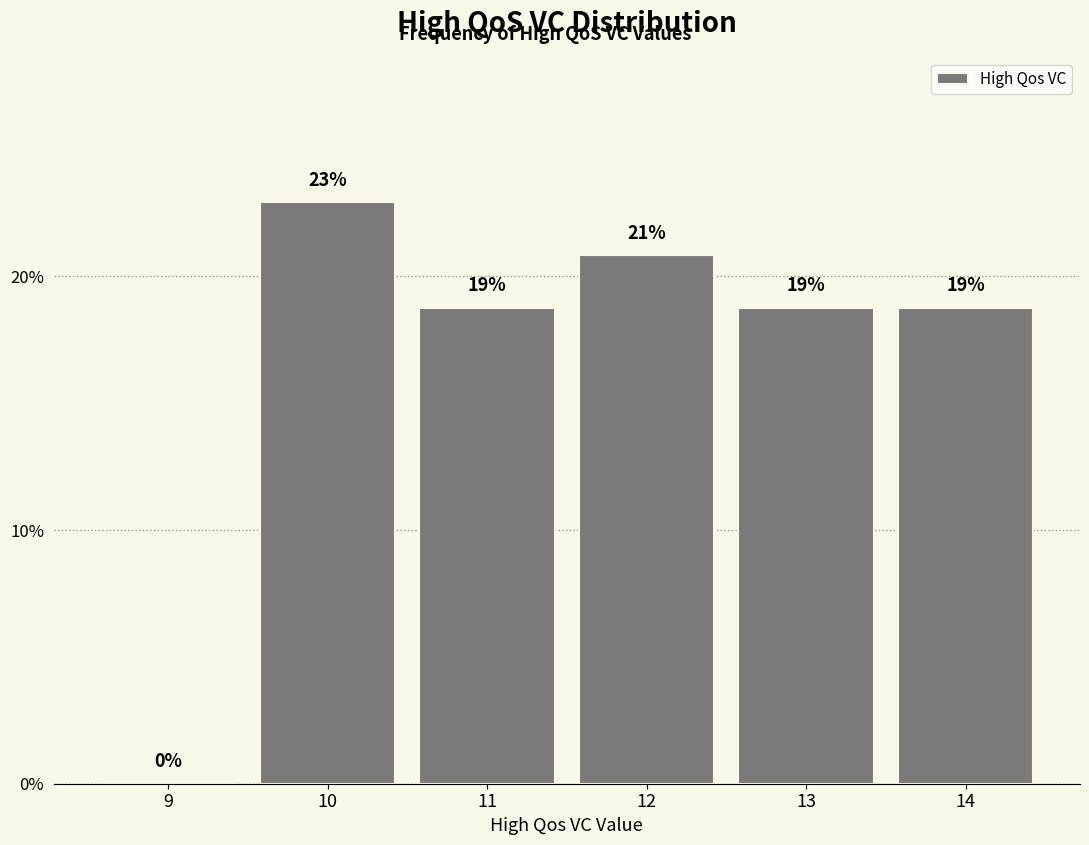

Are the bars horizontal?

No